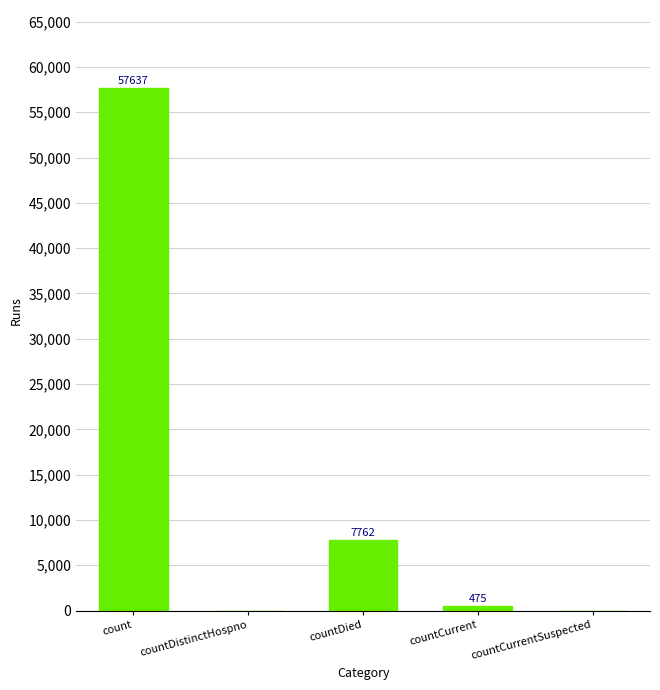

At which label does the data first exceed 475?

count